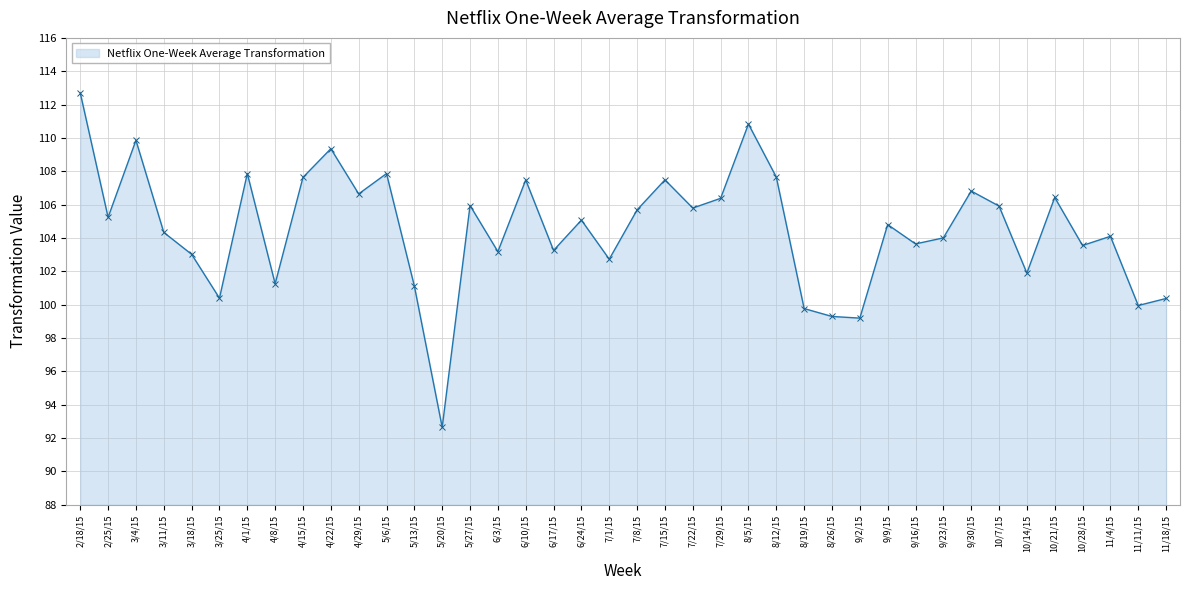

What is the ratio of the value at 8/19/15 to the value at 5/27/15?

0.9